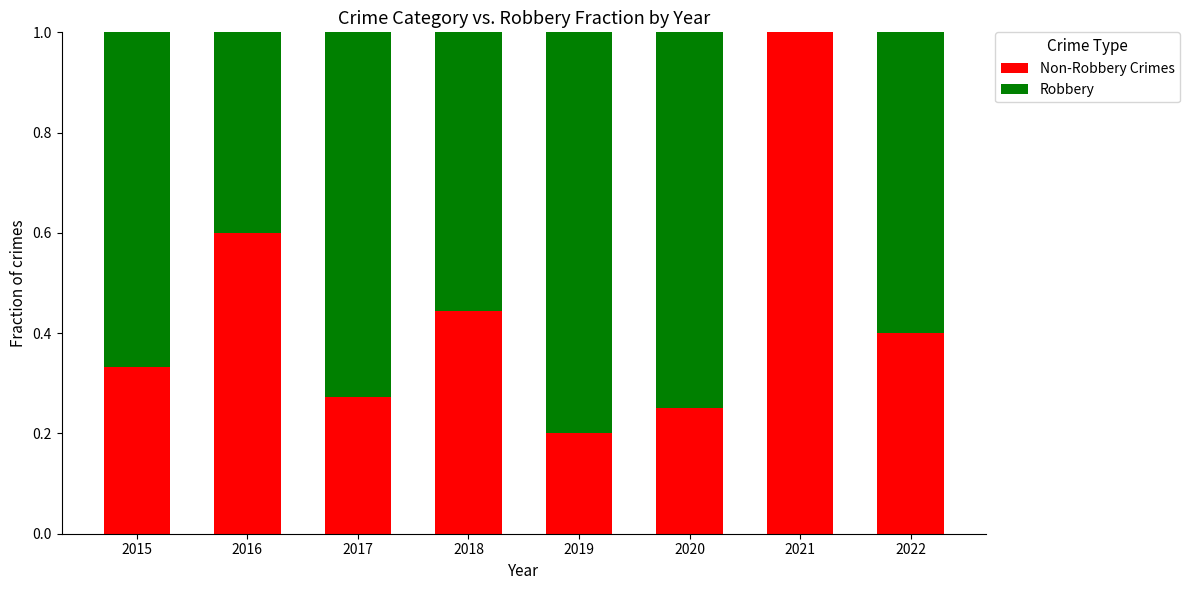

What is the total value across all series at 2015?

1.0